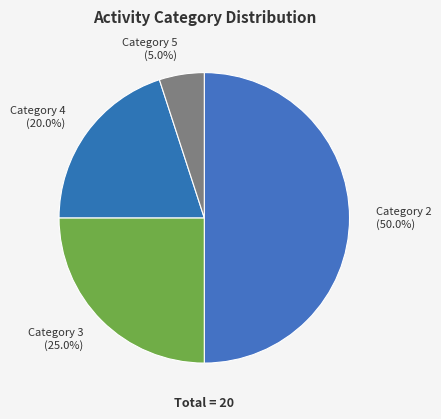

Which slice is the smallest?

Category 5 (5.0%)